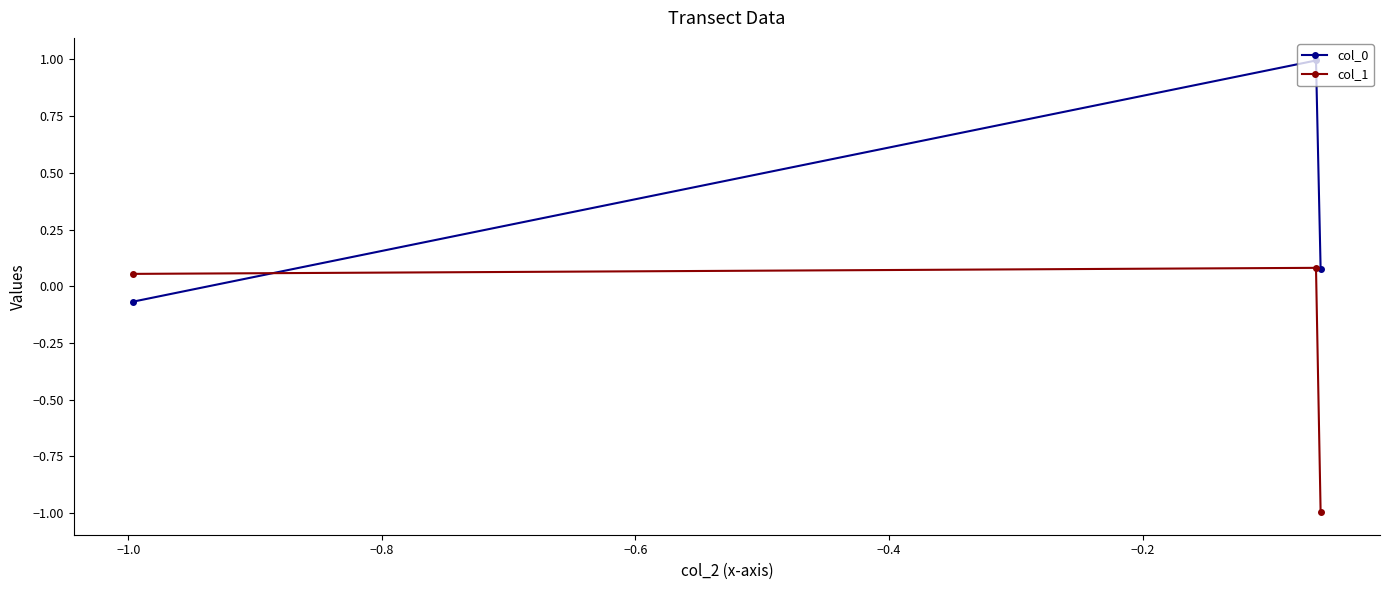

At how many categories does at least one series exceed 0?

3